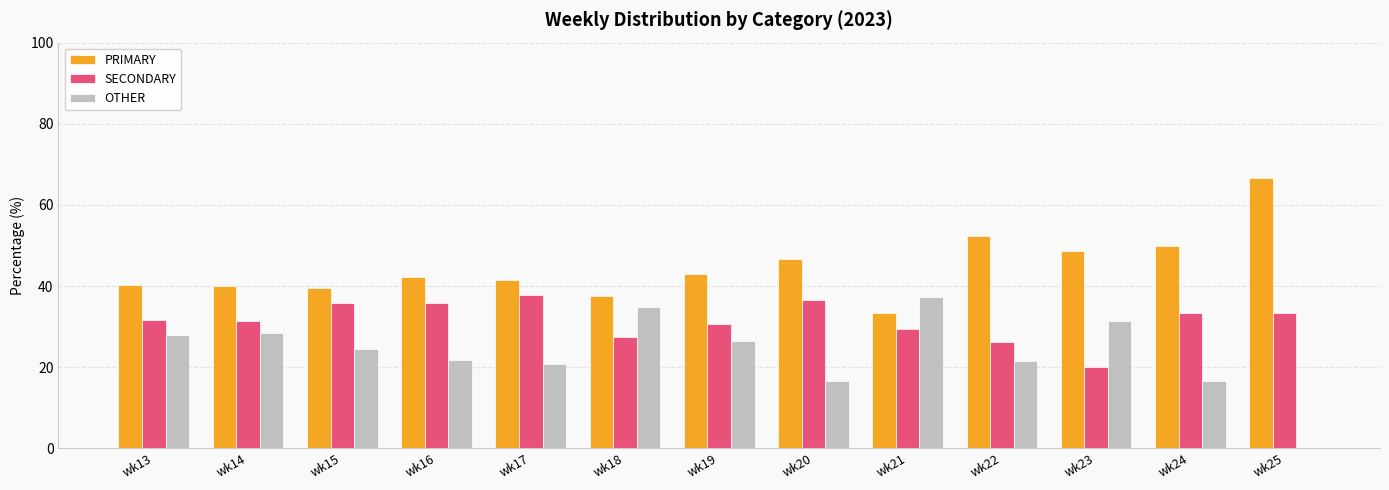

The PRIMARY series shows 39.5 at wk15. True or false?

True